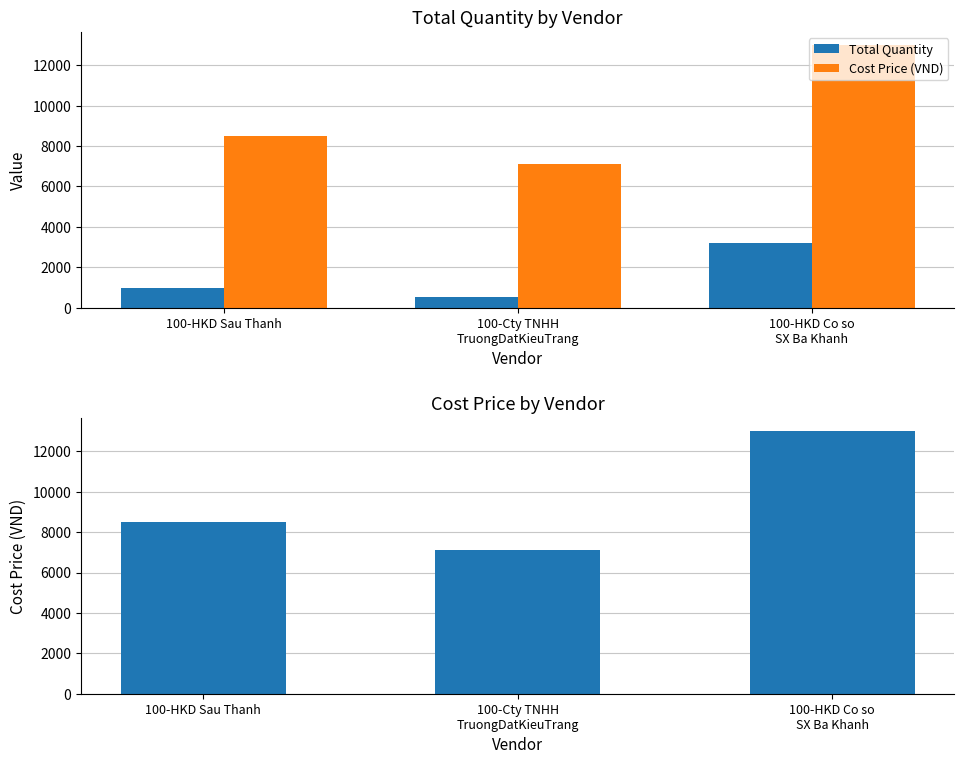

What position from the left is 100-HKD Sau Thanh?

1